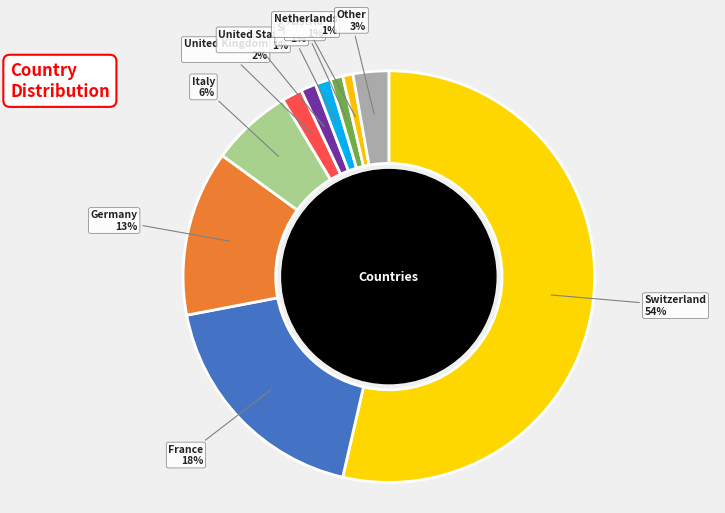

Which slice is the largest?

Switzerland